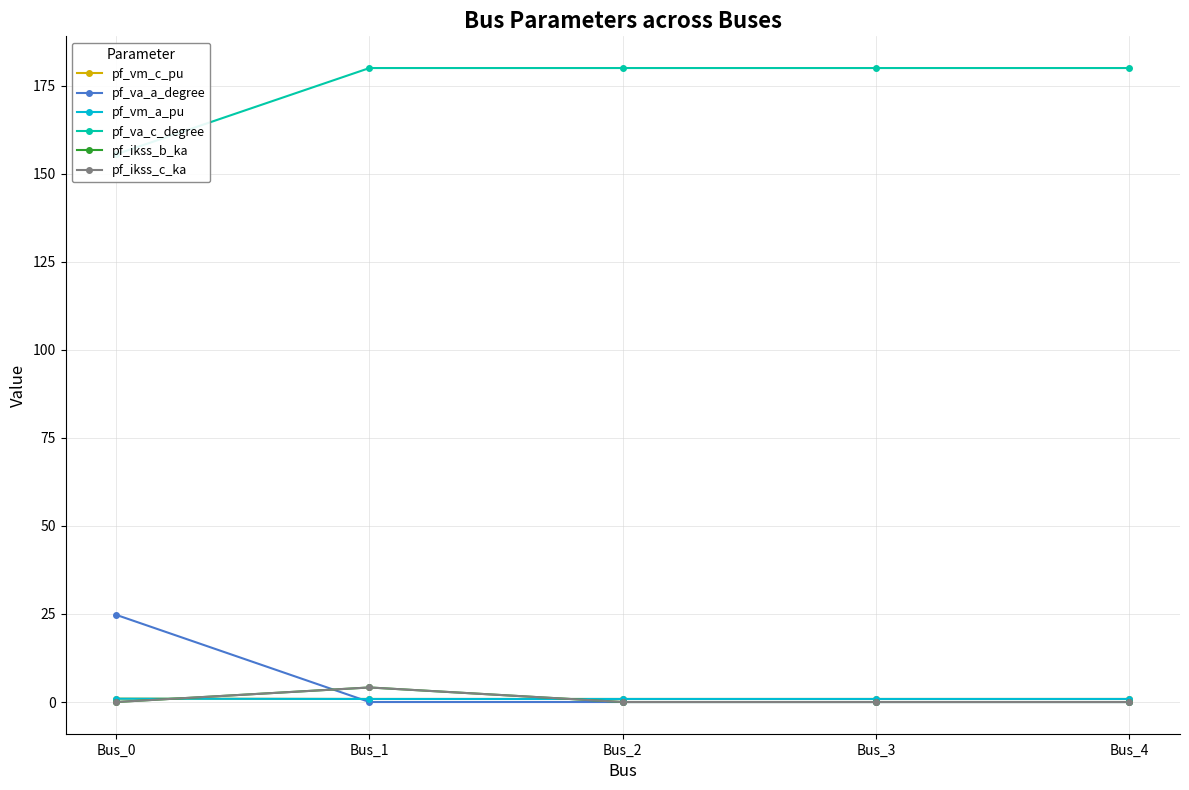

Does the chart display data point markers on the line(s)?

Yes